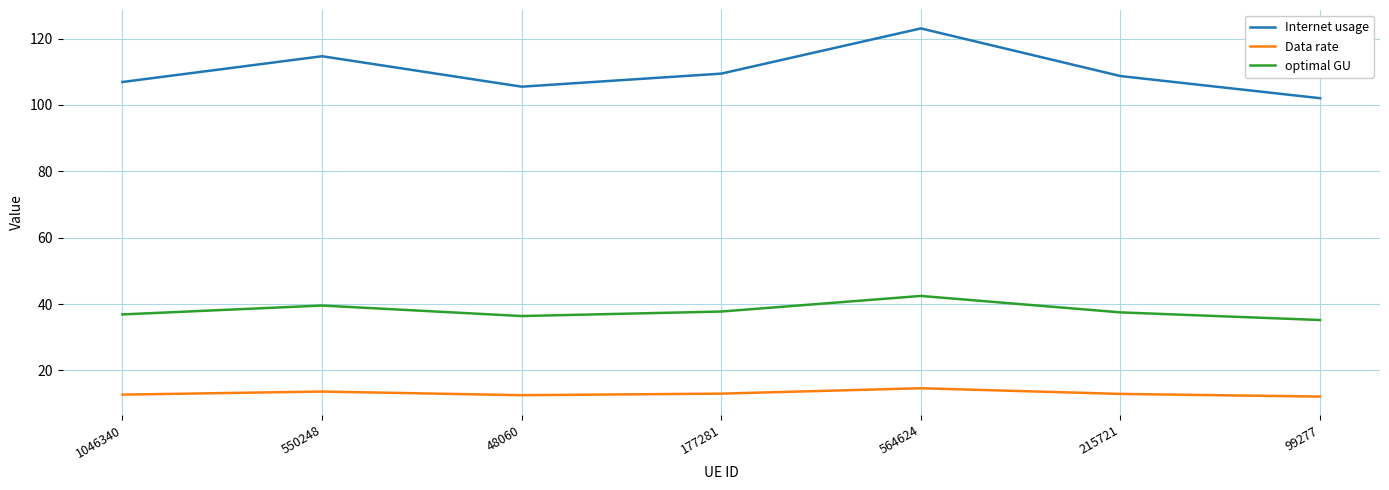

Rank the series by their maximum value, from lowest to highest.

Data rate, optimal GU, Internet usage